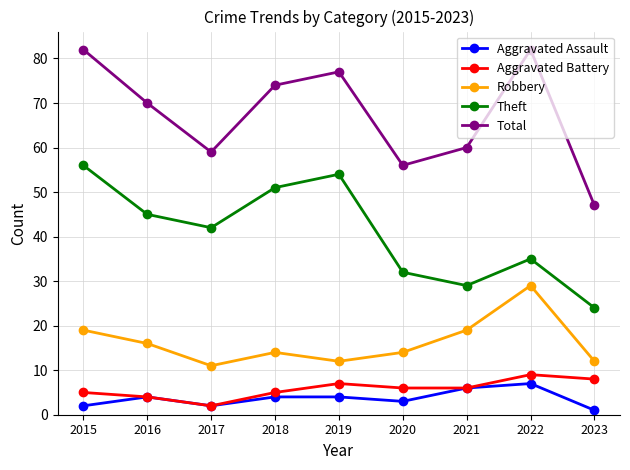

True or false: Aggravated Battery and Theft cross at least once.

False